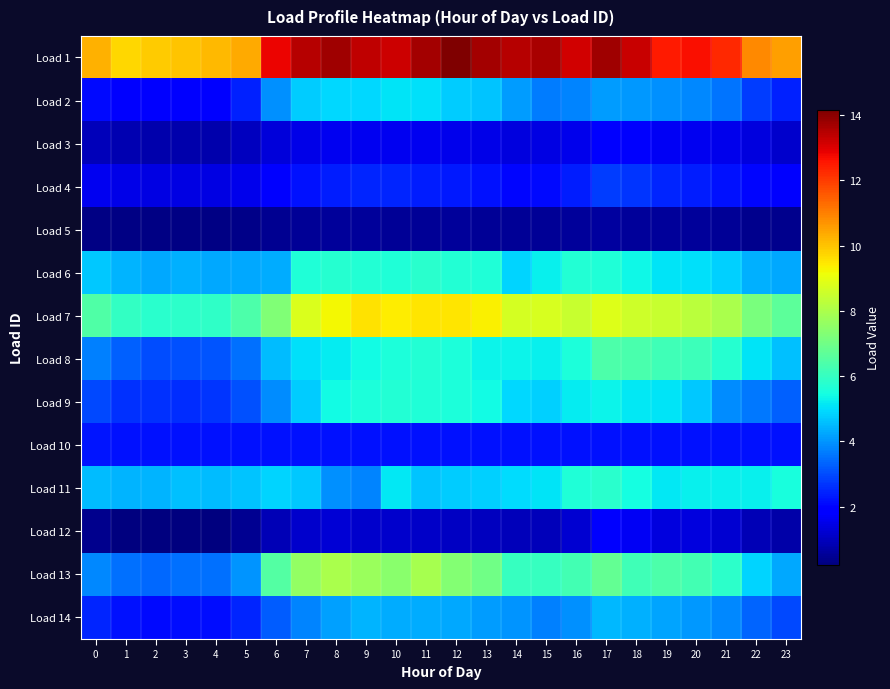

Which series has the largest total across all categories?

Load 1